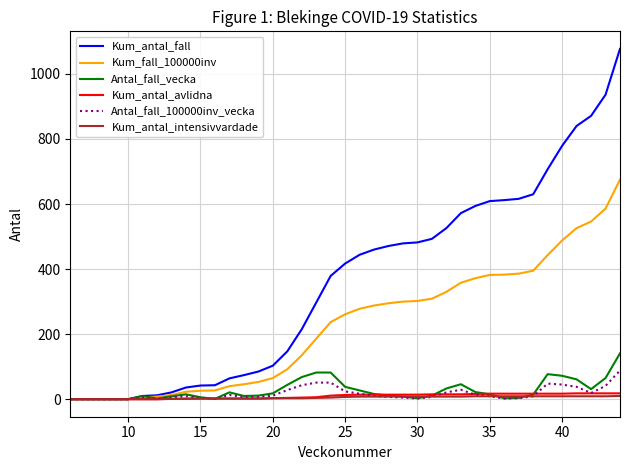

Which series has the largest range (max minus min)?

Kum_antal_fall